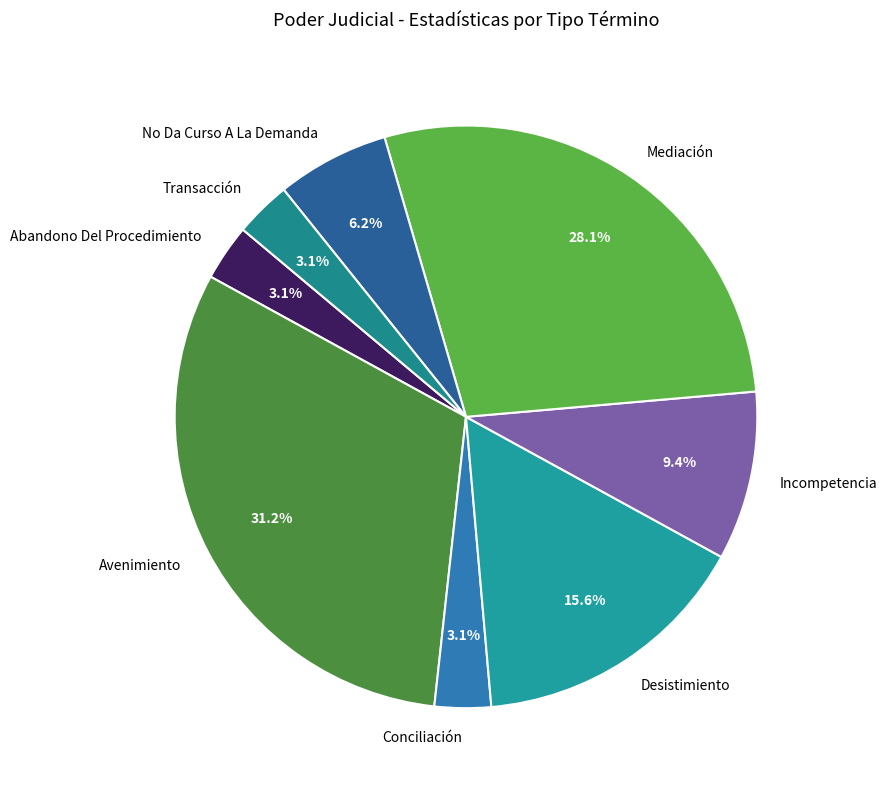

What portion of the pie excludes Incompetencia?

90.6%